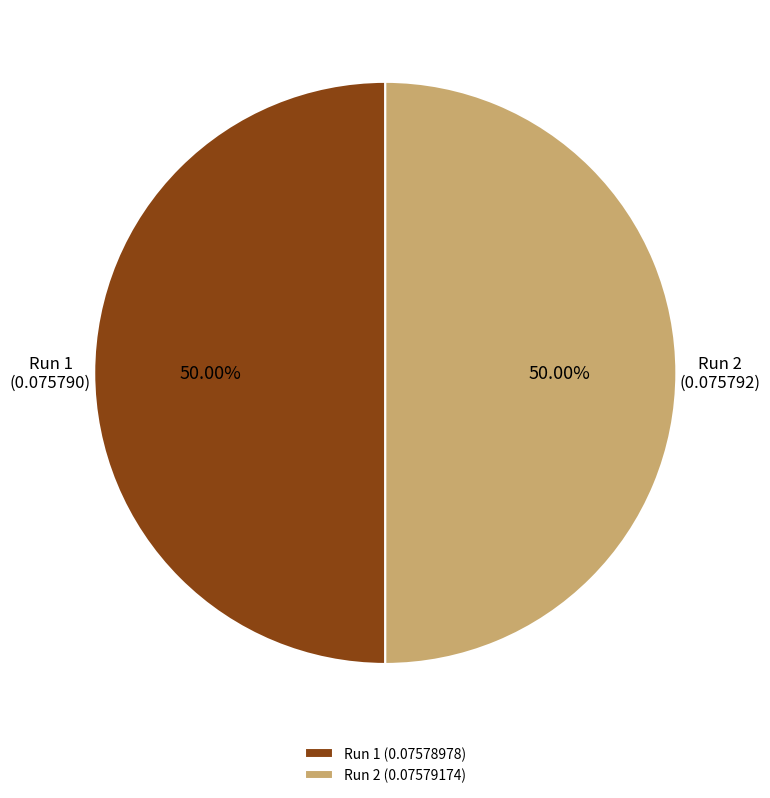

Is the sum of Run 1 and Run 2 greater than half?

Yes